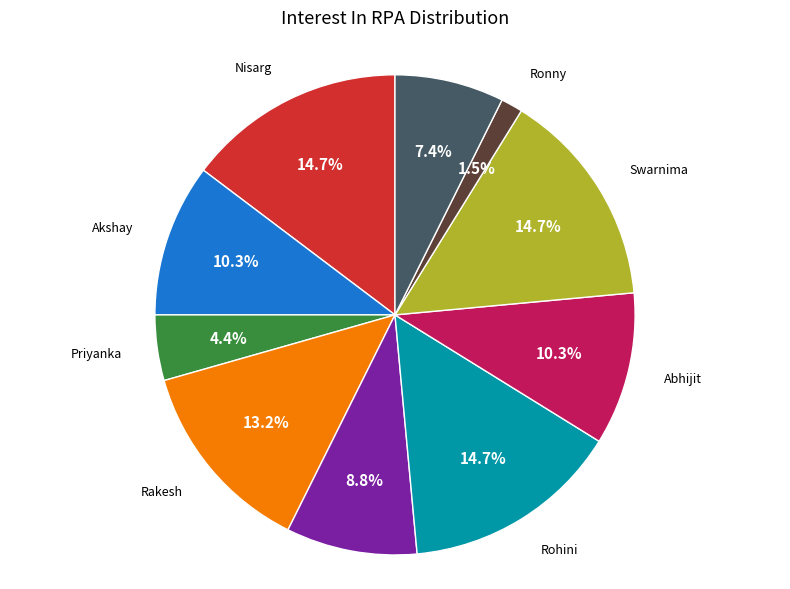

Does any single category account for the majority?

No